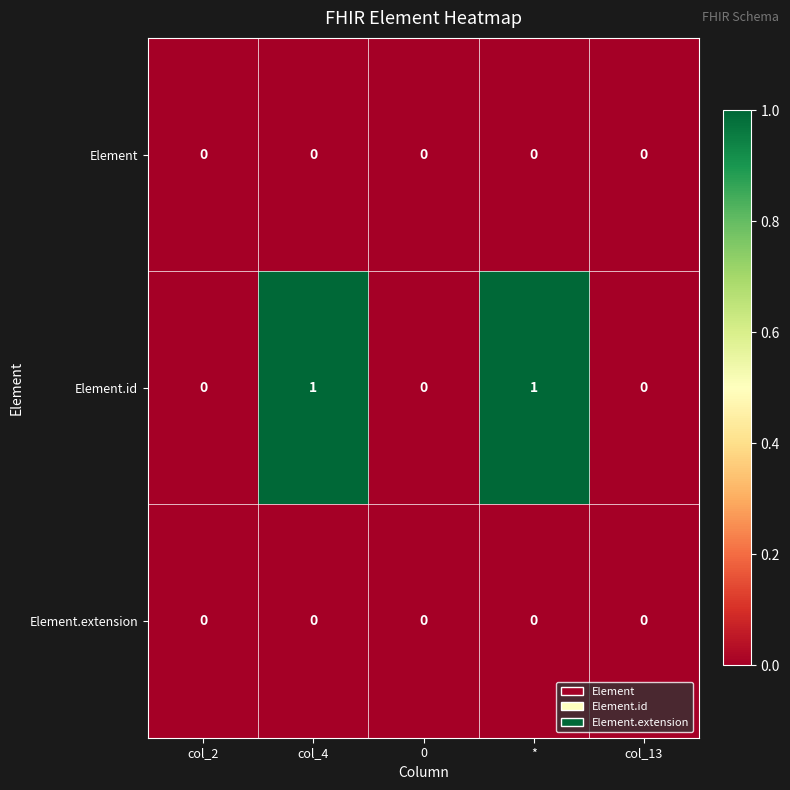

Which series has the largest range (max minus min)?

Element.id